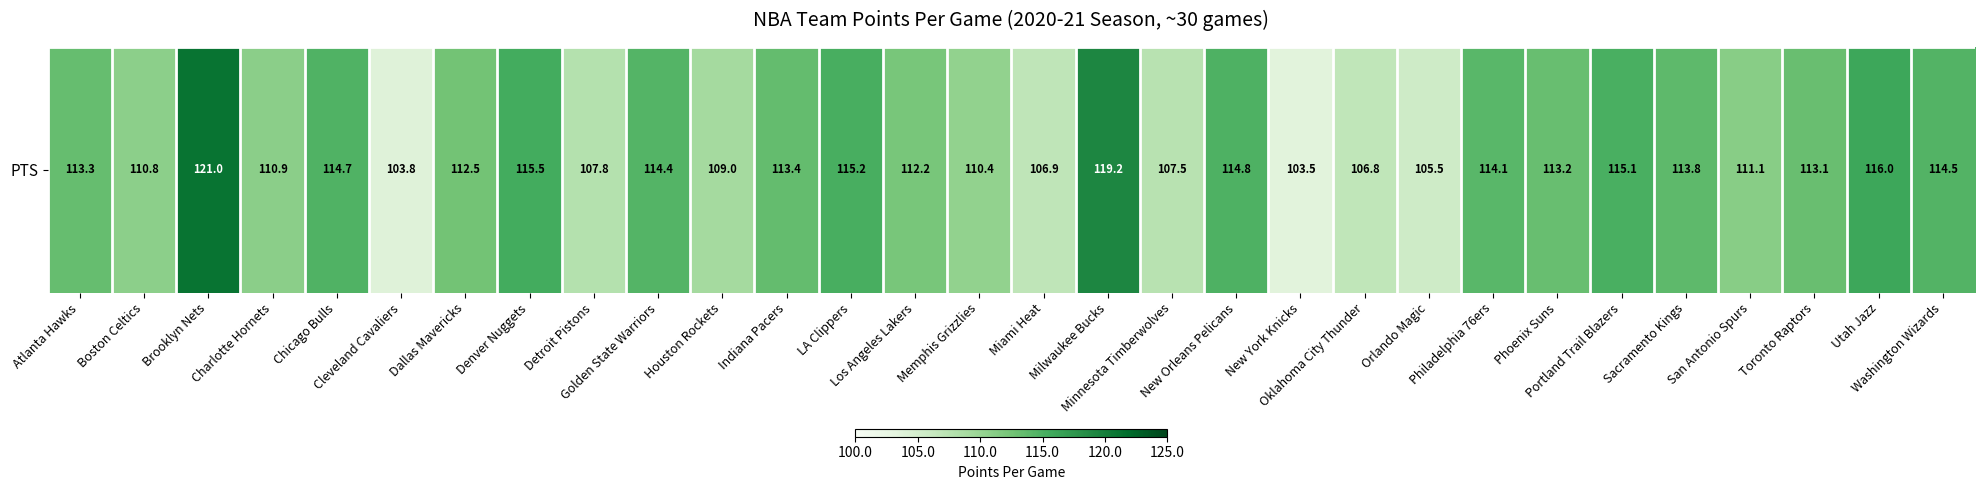

The value at Philadelphia 76ers is 35.5. True or false?

False